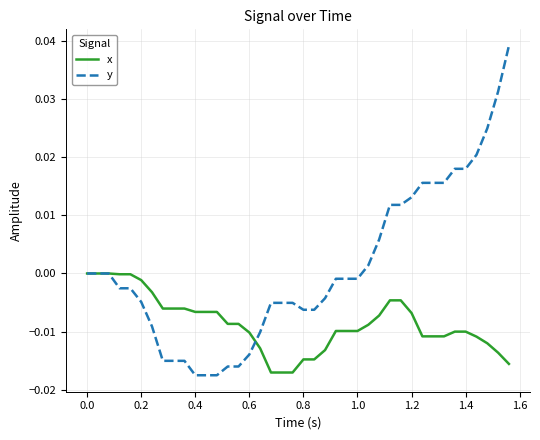

How many lines are shown in the chart?

2